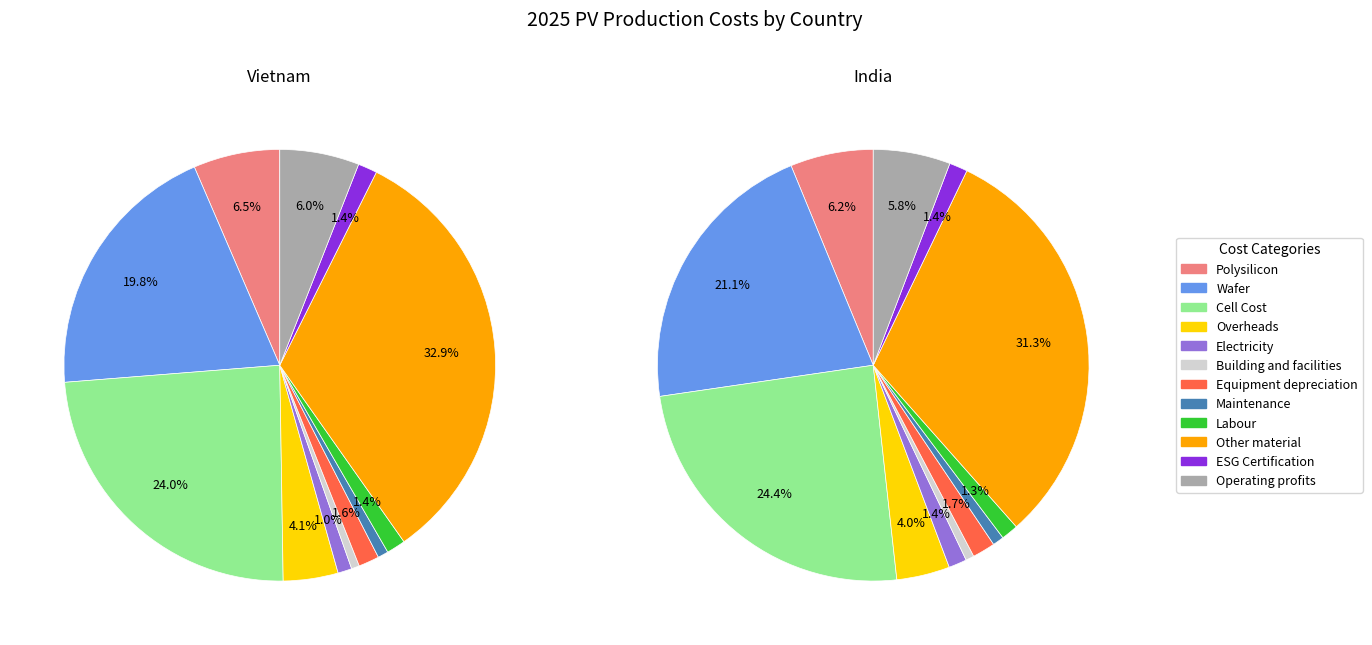

What percentage is the Maintenance slice, to the nearest percent?

1%